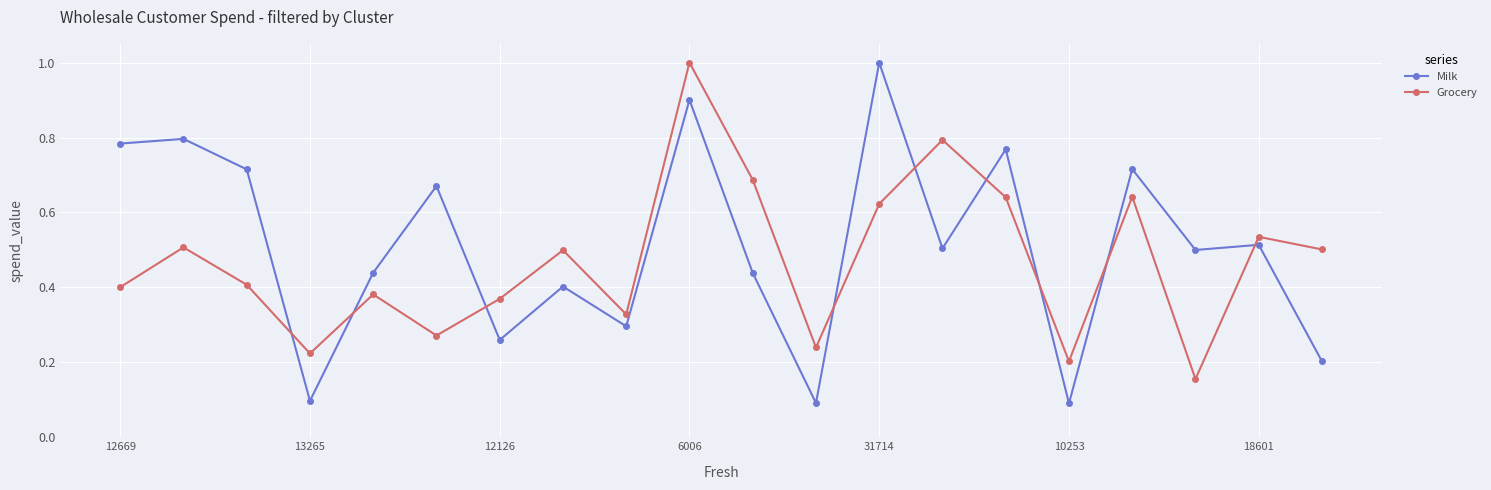

What is the maximum value for Milk?

1.0